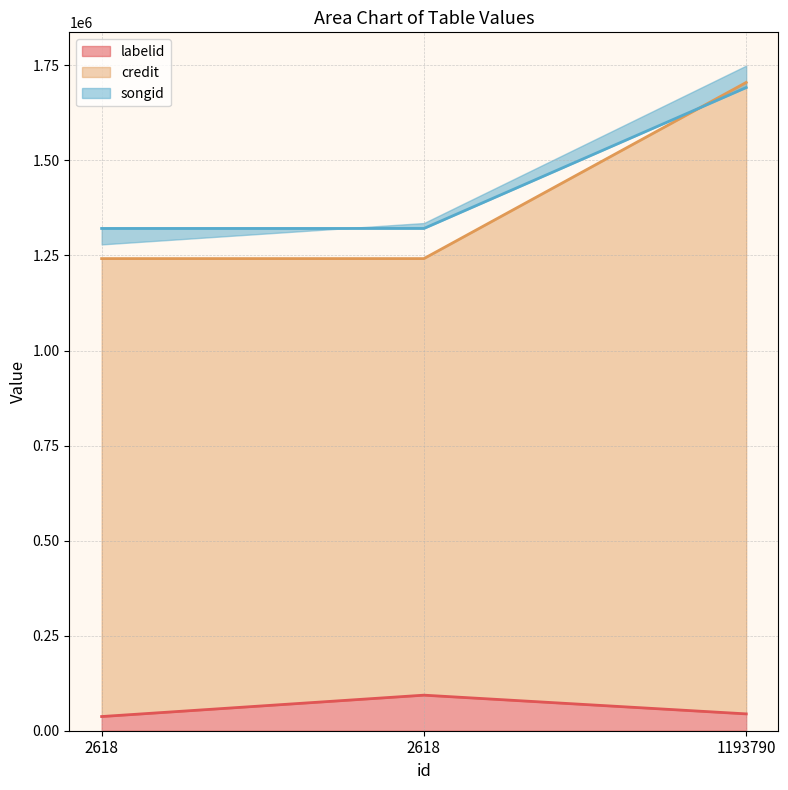

The songid series shows 2334992 at 2618. True or false?

False